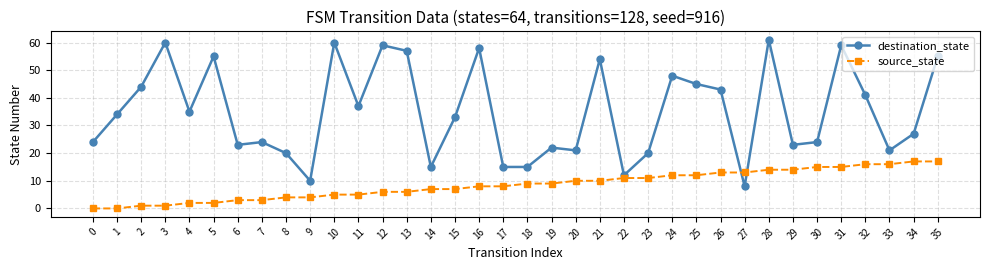

How many times do source_state and destination_state cross each other?

2